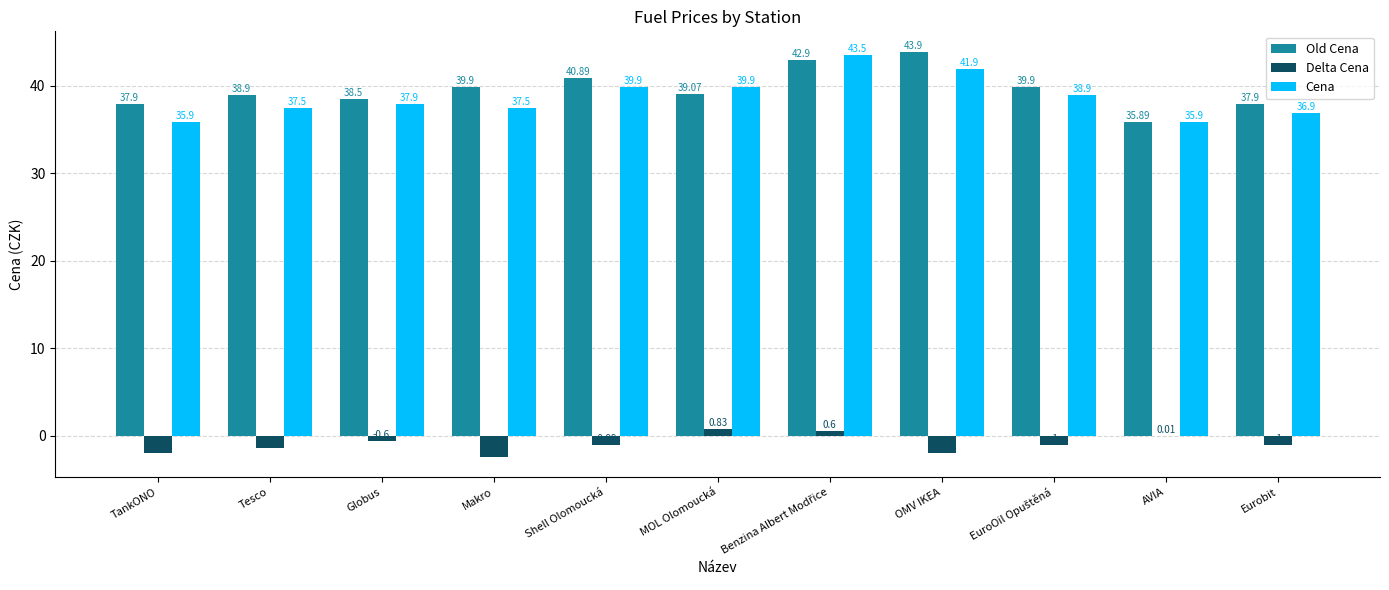

What is the sum of the Old Cena values at Shell Olomoucká and MOL Olomoucká?

80.0